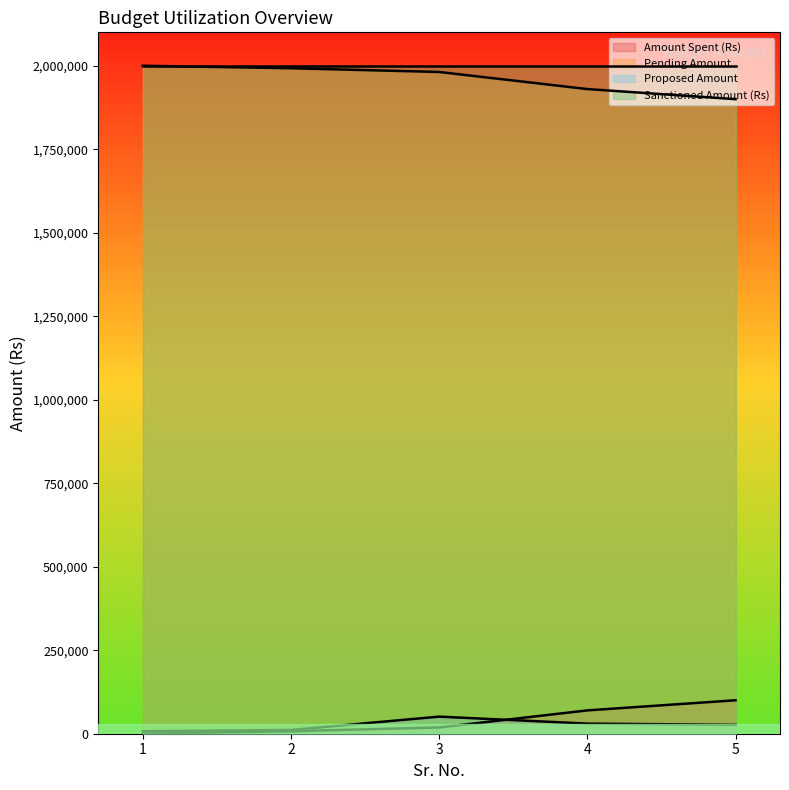

Which series has the largest range (max minus min)?

Amount Spent (Rs)